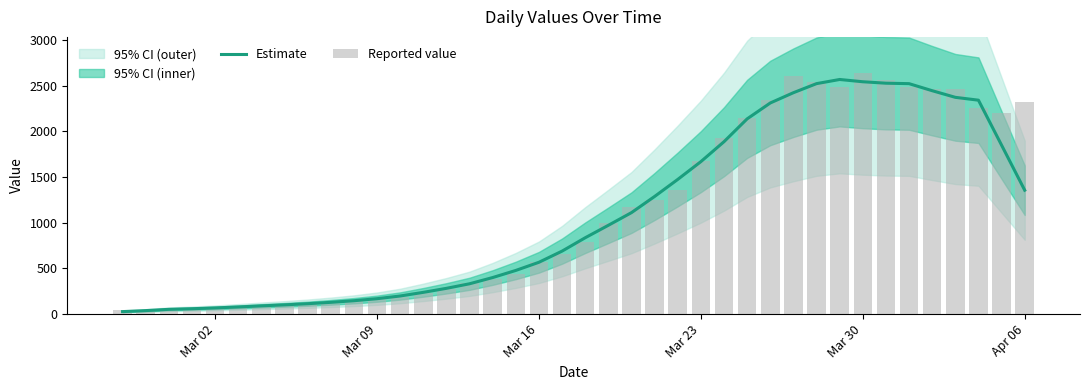

What is the maximum value shown in the chart?

2637.0